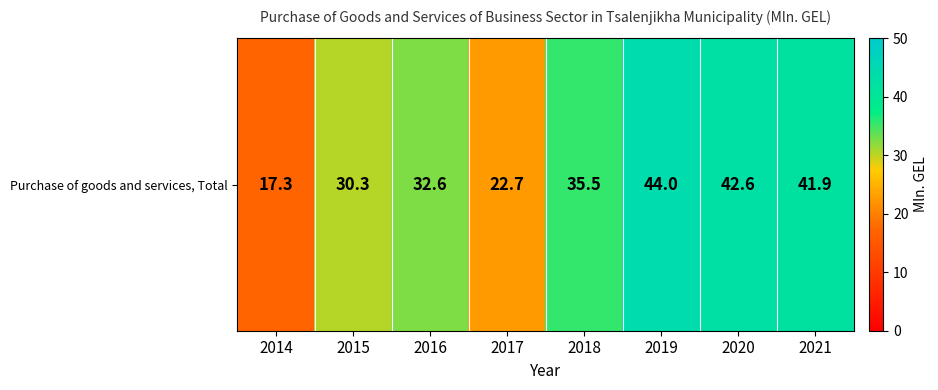

What is the greatest value displayed?

44.0